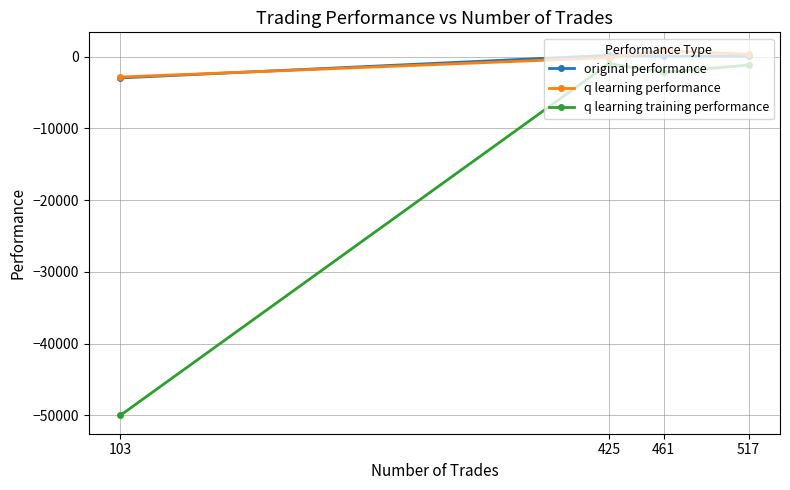

Is it true that q learning training performance equals -2205.7 at 461?

True